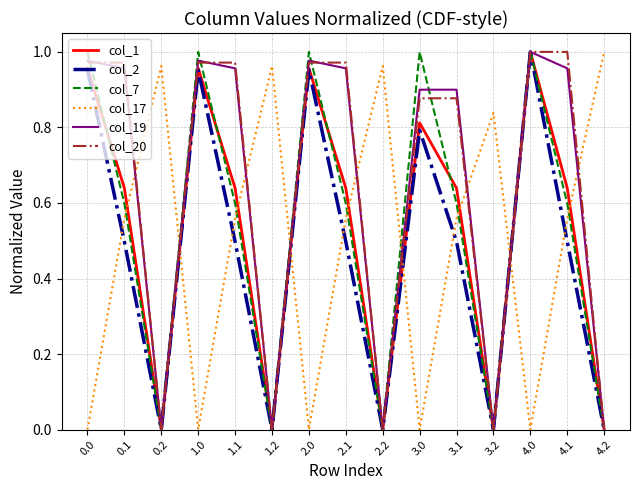

Does the chart display data point markers on the line(s)?

No